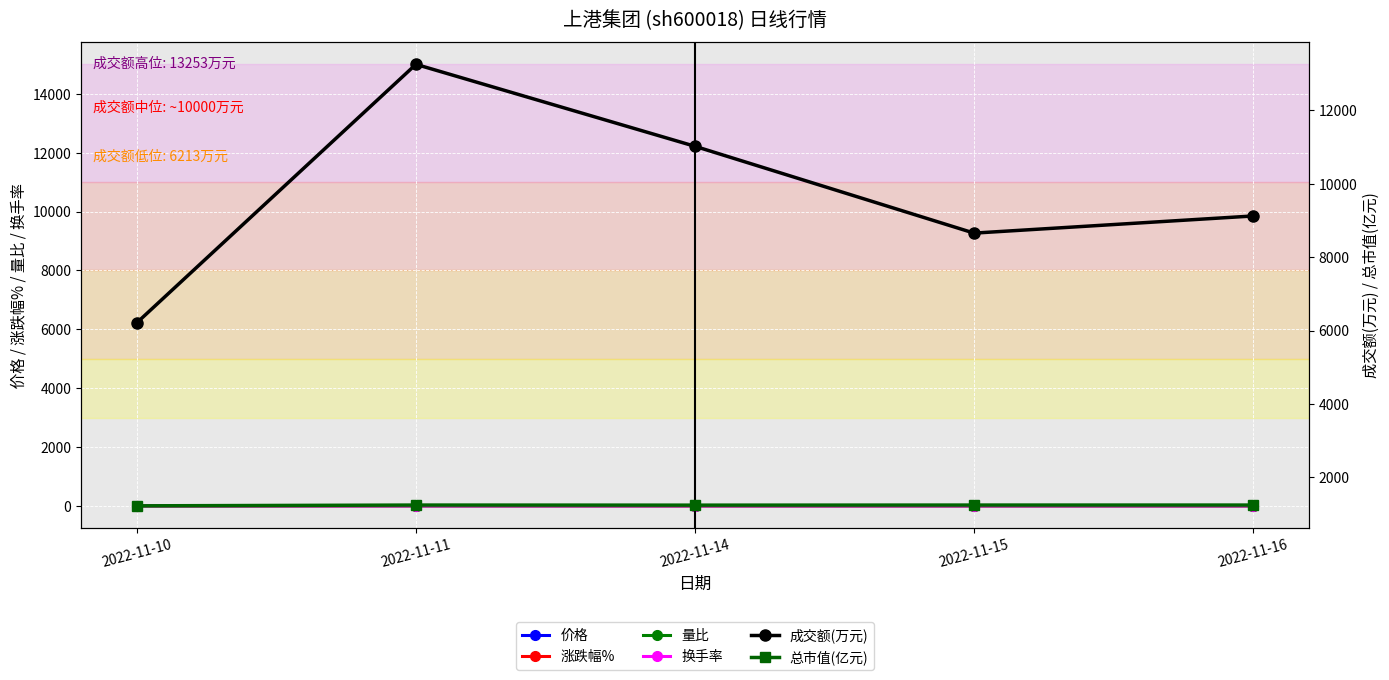

Is it true that 总市值(亿元) equals 1245.7 at 2022-11-16?

True